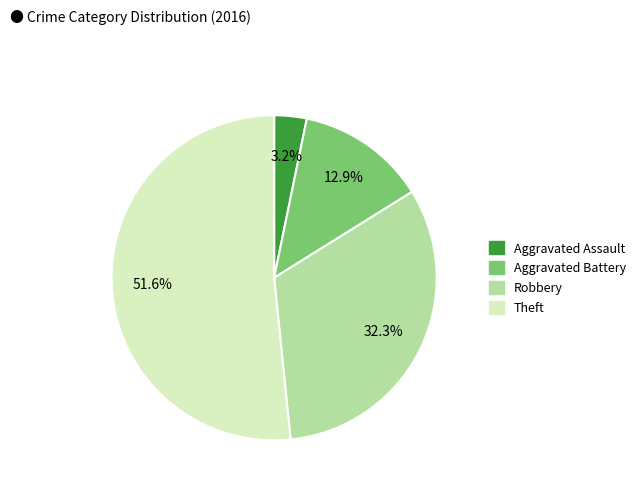

How many slices are in this pie chart?

4